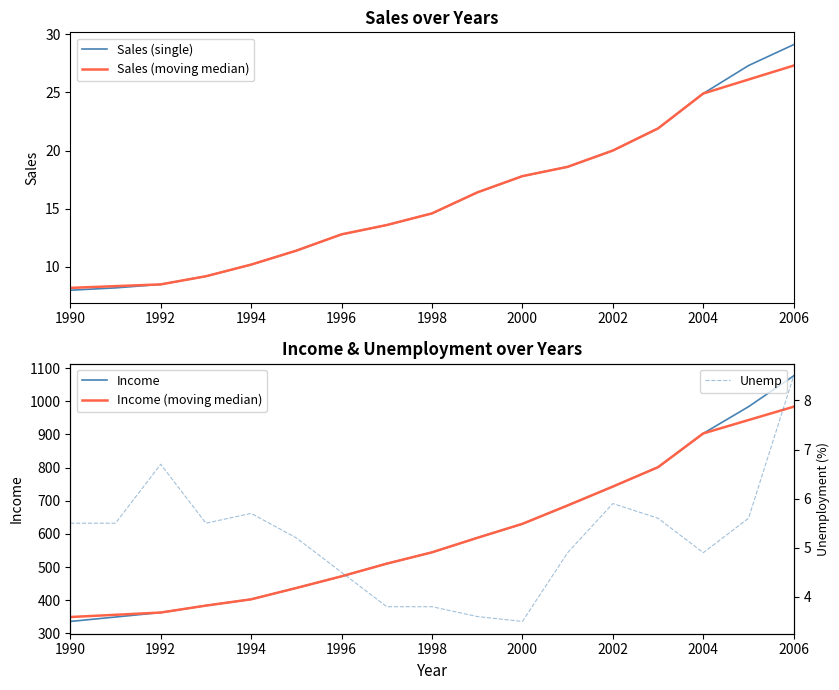

List the series in order of their peak value, lowest first.

Unemp, Sales (moving median), Sales (single), Income (moving median), Income